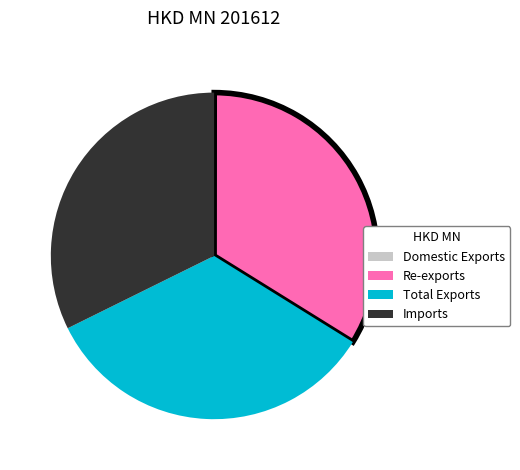

Is there any slice that represents more than half of the pie?

No